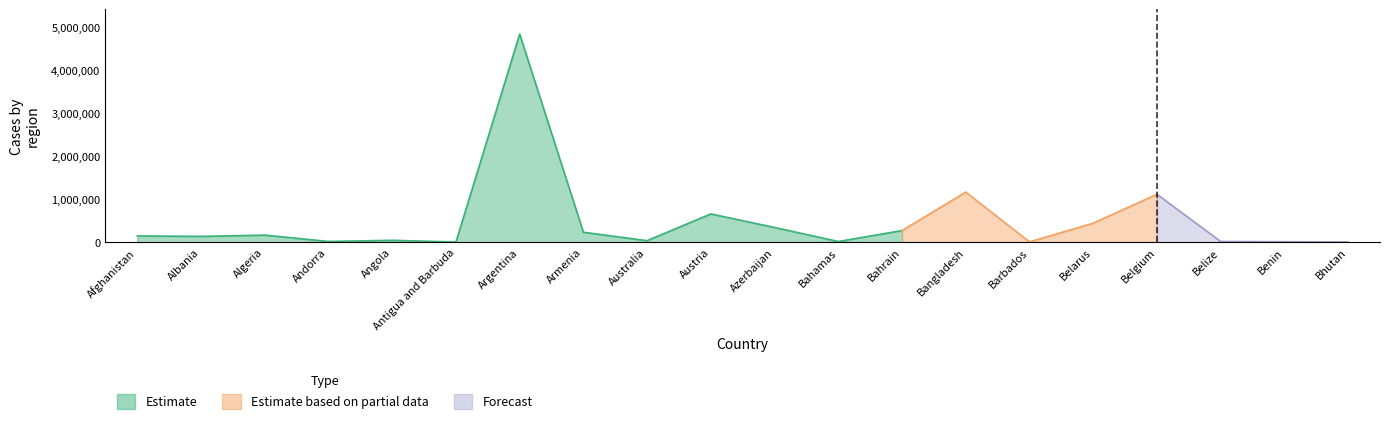

True or false: Recovered and Confirmed intersect in this chart.

False